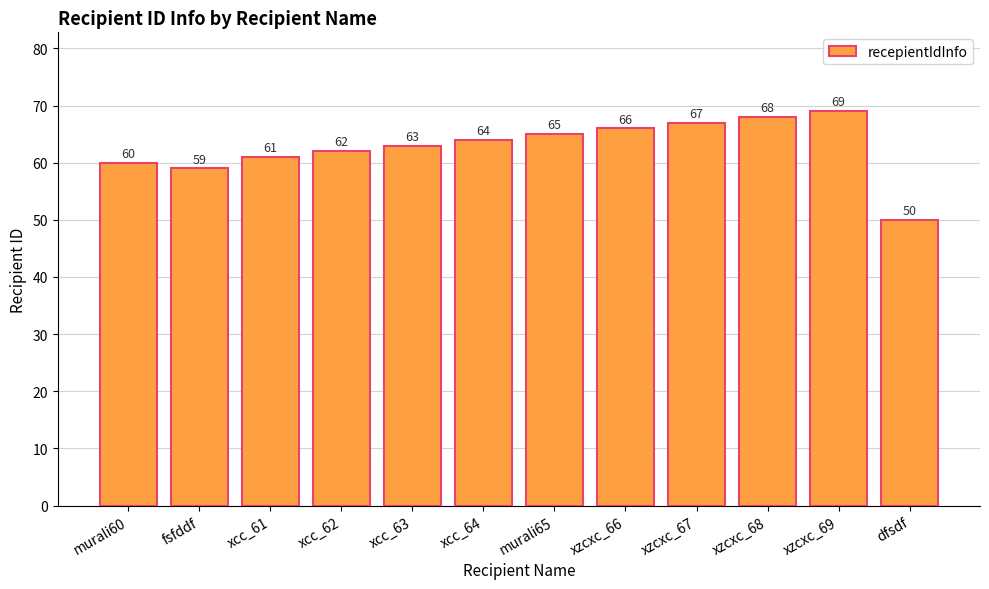

Reading left to right, transcribe all the data shown in this chart.

murali60=60	fsfddf=59	xcc_61=61	xcc_62=62	xcc_63=63	xcc_64=64	murali65=65	xzcxc_66=66	xzcxc_67=67	xzcxc_68=68	xzcxc_69=69	dfsdf=50